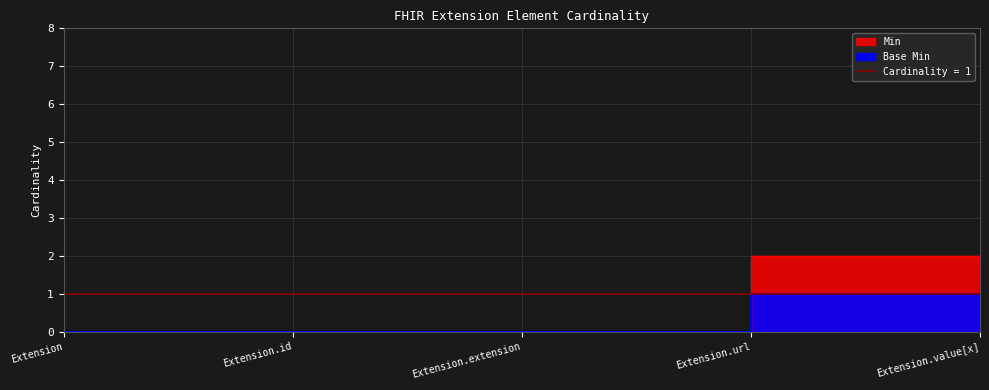

Where is the first local maximum for Min?

Extension.url